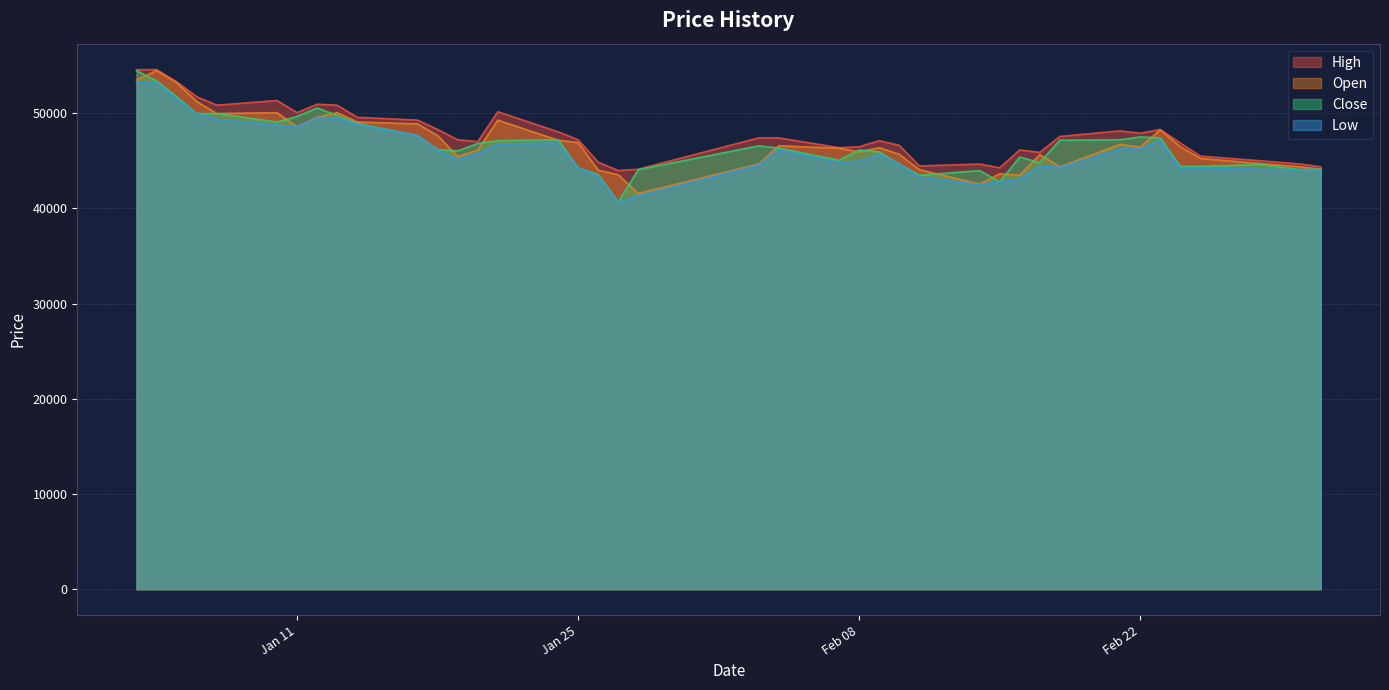

Reading left to right, what are all the values shown in this chart?

High: 54583	54583	53307	51736	50852	51343	50067	50951	50852	49576	49282	48300	47220	47024	50165	48054	47220	44864	43980	44128	47416	47416	46386	46484	47122	46631	44471	44668	44275	46140	45895	47564	48153	47907	48300	46876	45502	45011	44668	44373
Open: 53503	54485	53208	51245	49969	50067	48594	49576	50067	49085	48889	47662	45453	46140	49282	47171	46926	44029	43539	41575	44668	46582	46336	45944	46386	45698	44079	42557	43637	43490	45649	44373	46729	46435	48251	46484	45257	44717	44373	44128
Close: 54485	53405	51736	49969	49969	49086	49675	50558	49773	48939	47662	46190	46042	46828	47122	47221	44275	43539	40692	44079	46582	46337	45061	46141	45944	44668	43490	43981	42803	45404	44815	47171	47221	47515	47417	44423	44423	44619	44079	44128
Low: 53209	53209	51540	49969	49380	48742	48594	49576	49478	48840	47662	46091	45158	45797	46778	46876	44275	43391	40692	41330	44569	46189	44864	44962	45649	44668	43293	42508	42802	43097	44471	44324	46238	46287	47171	44177	44275	44128	44079	44079